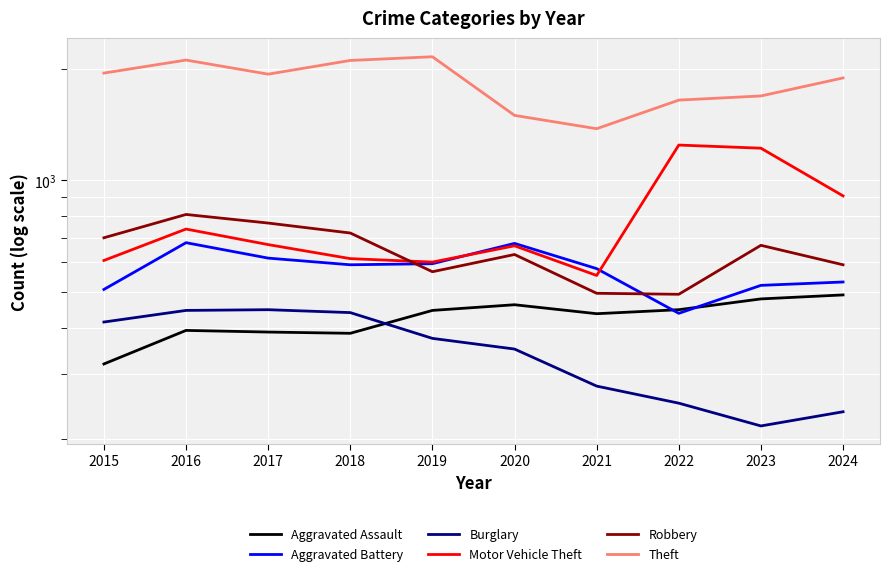

The value of Motor Vehicle Theft at 2017 is 877. True or false?

False